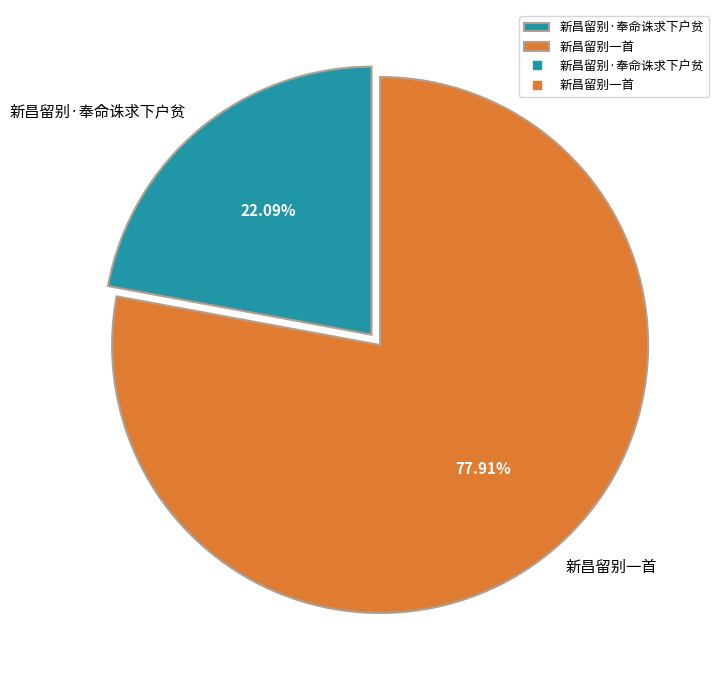

To the nearest percent, what portion does 新昌留别·奉命诛求下户贫 represent?

22%